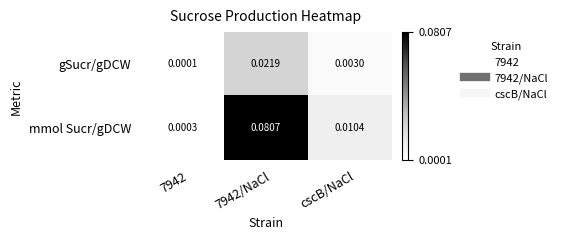

Rank the series at cscB/NaCl from highest to lowest value.

mmol Sucr/gDCW, gSucr/gDCW